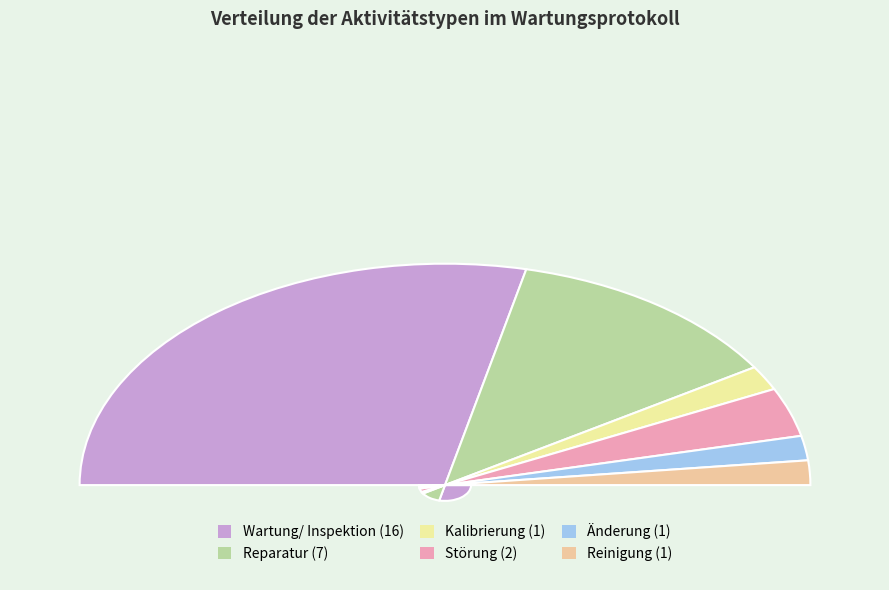

How many slices are in this pie chart?

6